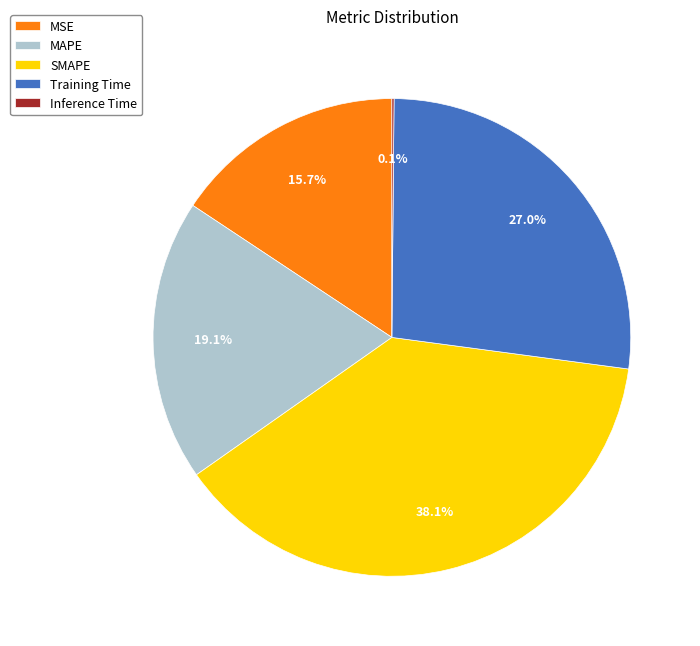

What is the largest slice in the pie chart?

SMAPE